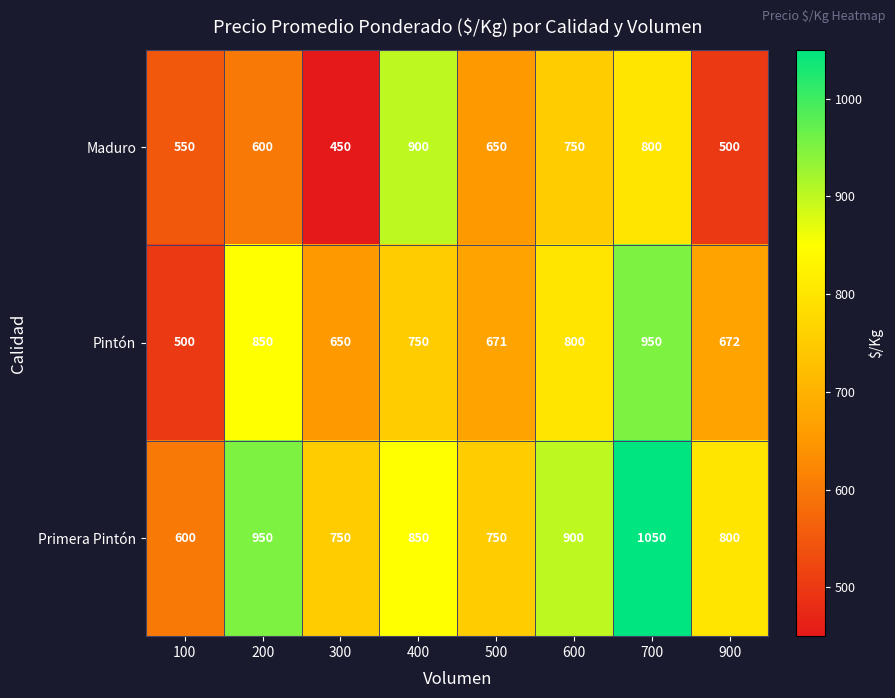

Where is Maduro nearest to the value 675?

500